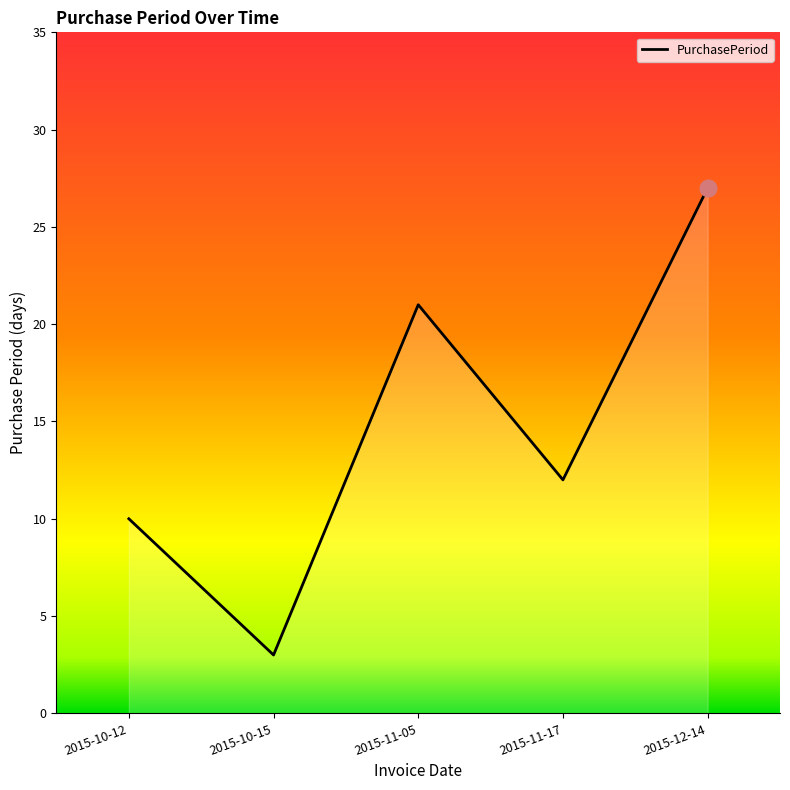

What is the sum of all values?

73